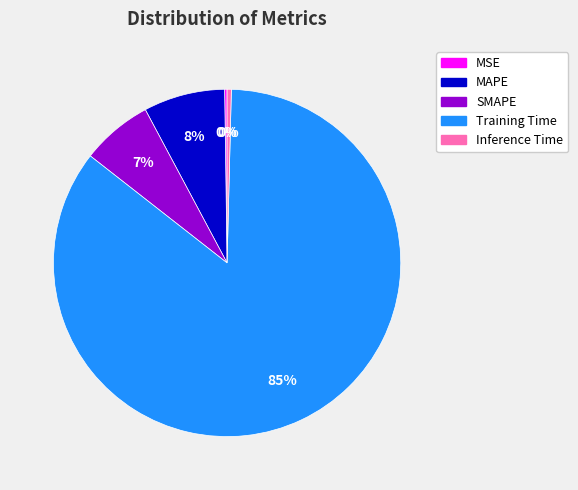

To the nearest percent, what is the difference between the Inference Time and Training Time slice percentages?

85%